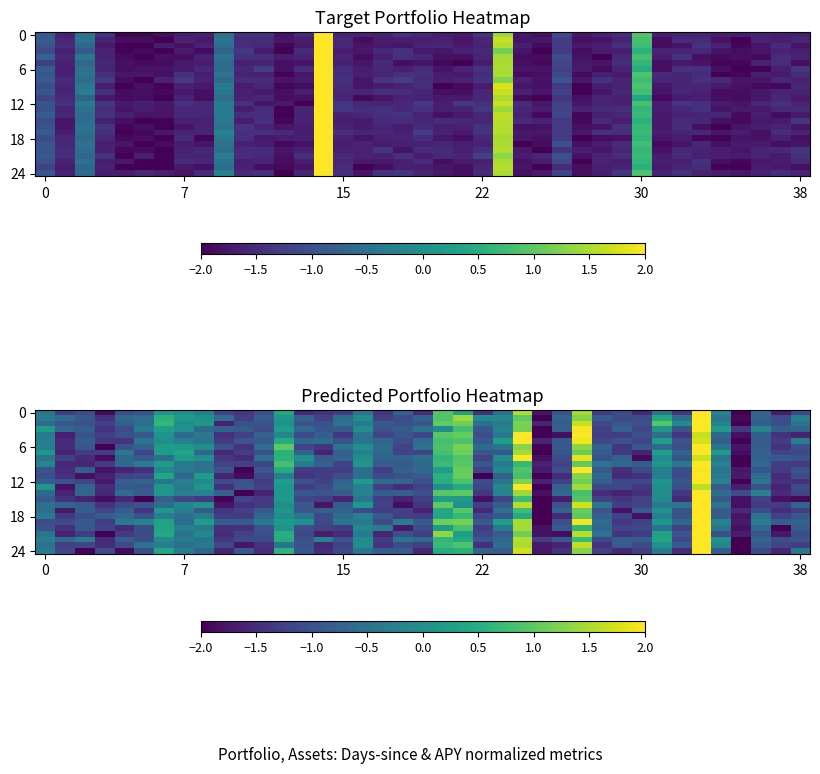

At which category does the chart reach its minimum across all series?

35